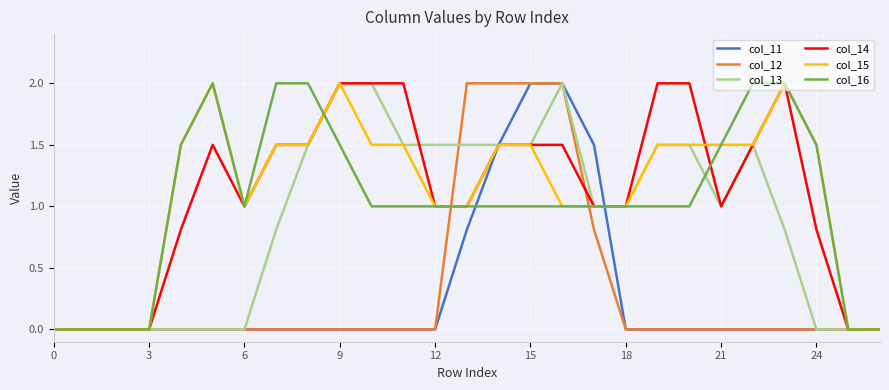

What is the maximum value for col_11?

2.0